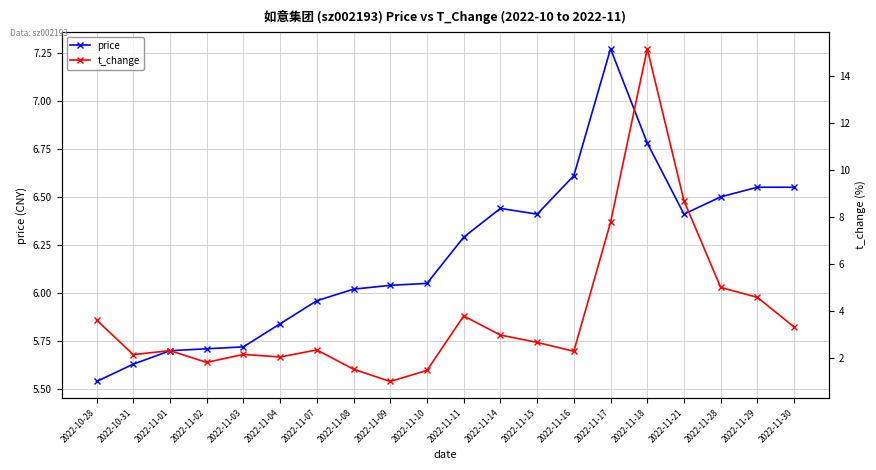

The price series shows 4.3 at 2022-11-21. True or false?

False